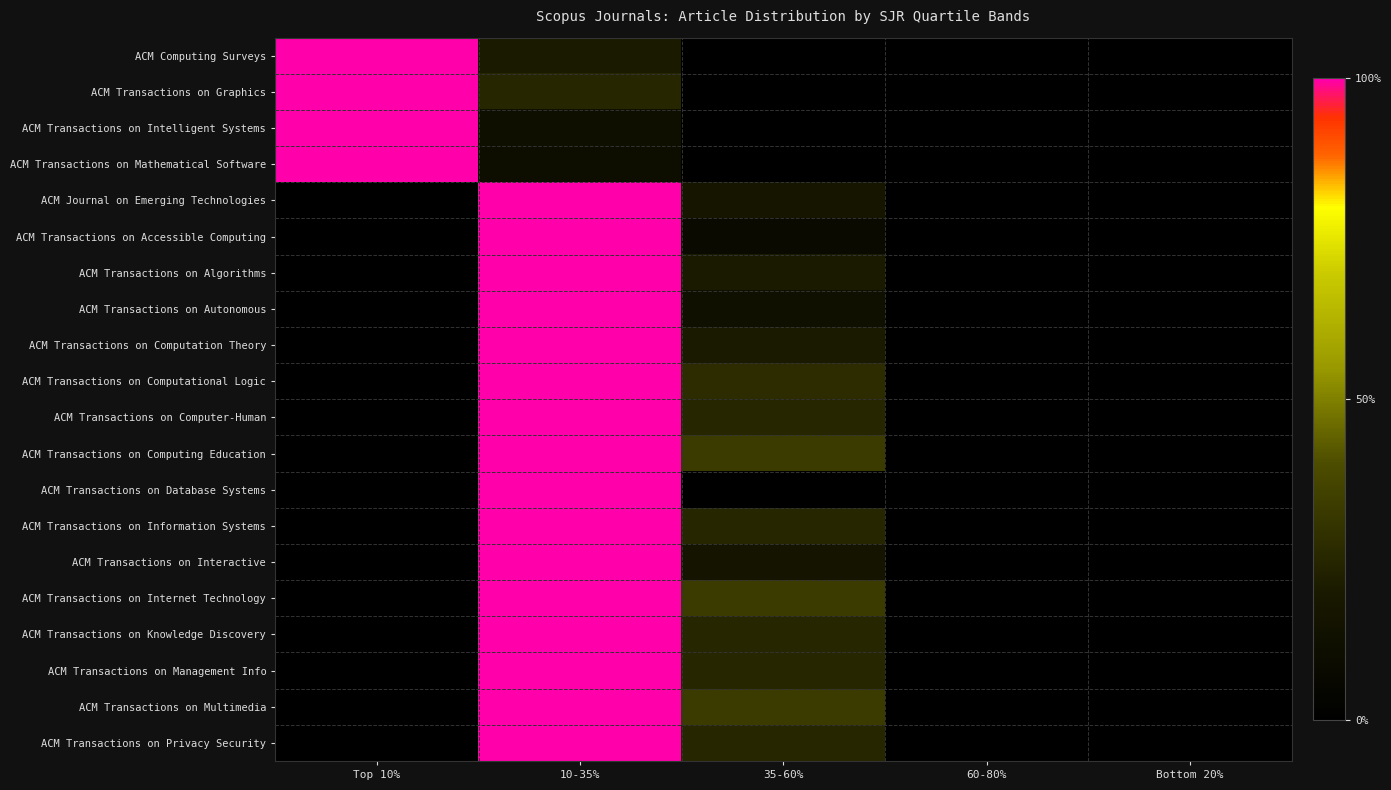

Reading right to left, what are all the values shown in this chart?

ACM Computing Surveys: Bottom 20%=0.0	60-80%=0.0	35-60%=0.0	10-35%=0.2	Top 10%=1.0
ACM Transactions on Graphics: Bottom 20%=0.0	60-80%=0.0	35-60%=0.0	10-35%=0.2	Top 10%=1.0
ACM Transactions on Intelligent Systems: Bottom 20%=0.0	60-80%=0.0	35-60%=0.0	10-35%=0.1	Top 10%=1.0
ACM Transactions on Mathematical Software: Bottom 20%=0.0	60-80%=0.0	35-60%=0.0	10-35%=0.1	Top 10%=1.0
ACM Journal on Emerging Technologies: Bottom 20%=0.0	60-80%=0.0	35-60%=0.2	10-35%=1.0	Top 10%=0.0
ACM Transactions on Accessible Computing: Bottom 20%=0.0	60-80%=0.0	35-60%=0.1	10-35%=1.0	Top 10%=0.0
ACM Transactions on Algorithms: Bottom 20%=0.0	60-80%=0.0	35-60%=0.2	10-35%=1.0	Top 10%=0.0
ACM Transactions on Autonomous: Bottom 20%=0.0	60-80%=0.0	35-60%=0.1	10-35%=1.0	Top 10%=0.0
ACM Transactions on Computation Theory: Bottom 20%=0.0	60-80%=0.0	35-60%=0.2	10-35%=1.0	Top 10%=0.0
ACM Transactions on Computational Logic: Bottom 20%=0.0	60-80%=0.0	35-60%=0.3	10-35%=1.0	Top 10%=0.0
ACM Transactions on Computer-Human: Bottom 20%=0.0	60-80%=0.0	35-60%=0.2	10-35%=1.0	Top 10%=0.0
ACM Transactions on Computing Education: Bottom 20%=0.0	60-80%=0.0	35-60%=0.3	10-35%=1.0	Top 10%=0.0
ACM Transactions on Database Systems: Bottom 20%=0.0	60-80%=0.0	35-60%=0.0	10-35%=1.0	Top 10%=0.0
ACM Transactions on Information Systems: Bottom 20%=0.0	60-80%=0.0	35-60%=0.2	10-35%=1.0	Top 10%=0.0
ACM Transactions on Interactive: Bottom 20%=0.0	60-80%=0.0	35-60%=0.2	10-35%=1.0	Top 10%=0.0
ACM Transactions on Internet Technology: Bottom 20%=0.0	60-80%=0.0	35-60%=0.3	10-35%=1.0	Top 10%=0.0
ACM Transactions on Knowledge Discovery: Bottom 20%=0.0	60-80%=0.0	35-60%=0.2	10-35%=1.0	Top 10%=0.0
ACM Transactions on Management Info: Bottom 20%=0.0	60-80%=0.0	35-60%=0.2	10-35%=1.0	Top 10%=0.0
ACM Transactions on Multimedia: Bottom 20%=0.0	60-80%=0.0	35-60%=0.3	10-35%=1.0	Top 10%=0.0
ACM Transactions on Privacy Security: Bottom 20%=0.0	60-80%=0.0	35-60%=0.2	10-35%=1.0	Top 10%=0.0